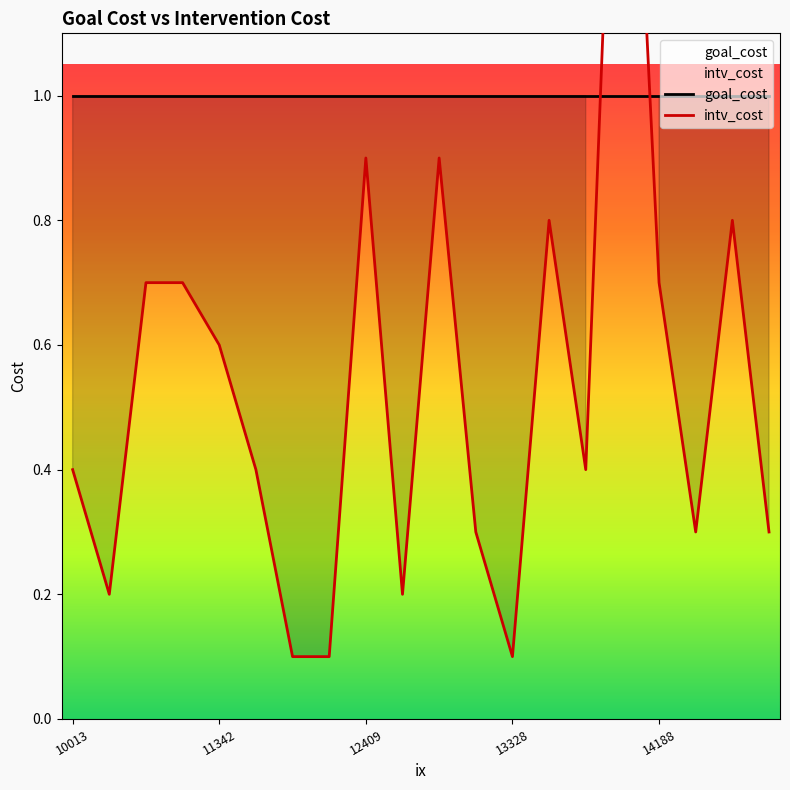

What is the difference between the maximum and minimum values in the intv_cost series?

1.8